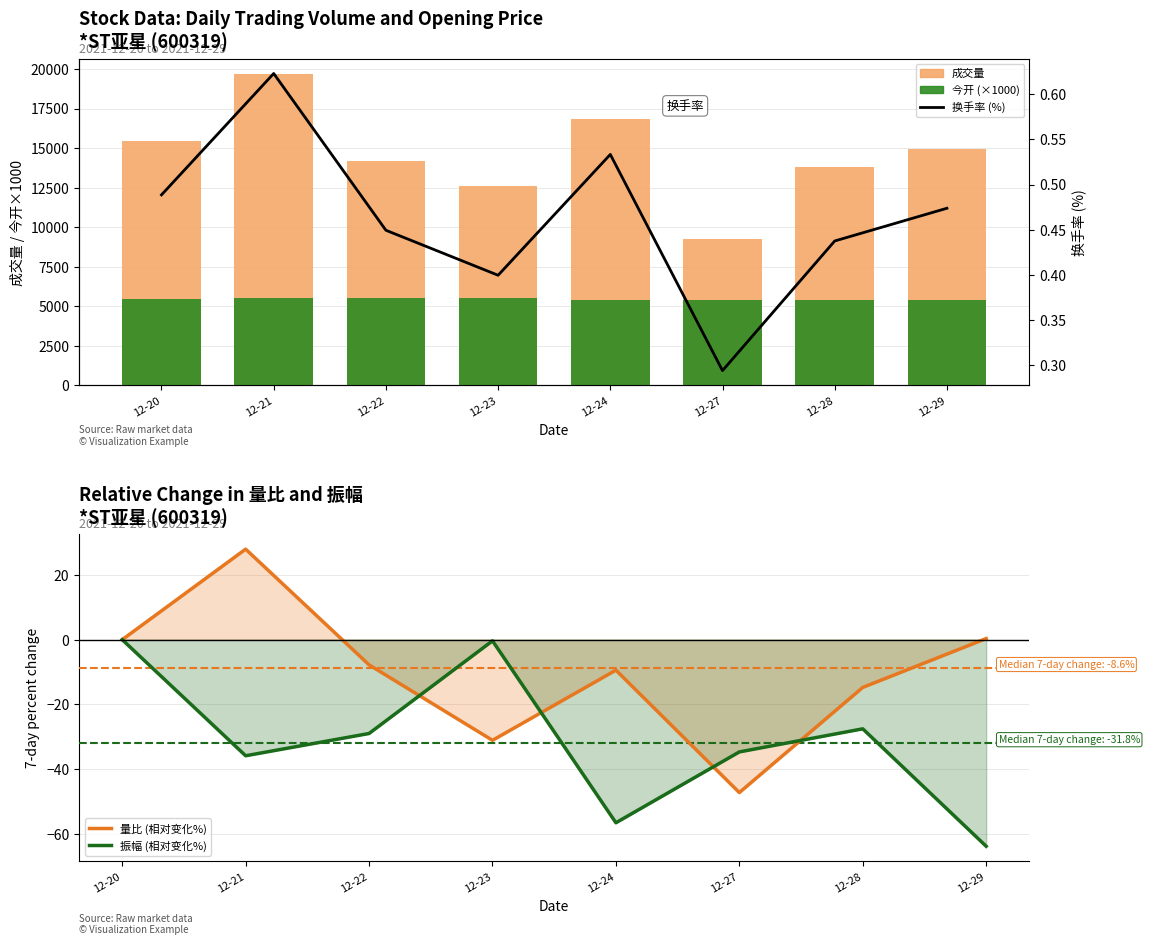

List the labels in order of 换手率 (%) value, smallest first.

12-27, 12-23, 12-28, 12-22, 12-29, 12-20, 12-24, 12-21